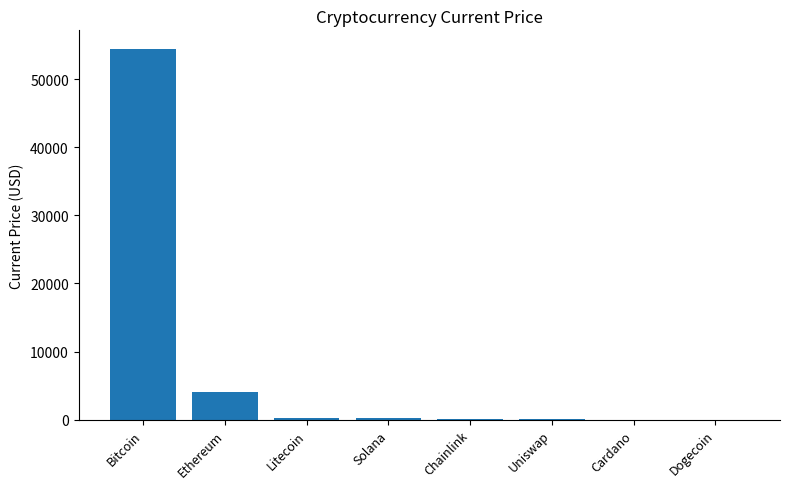

What is the greatest value displayed?

54444.0